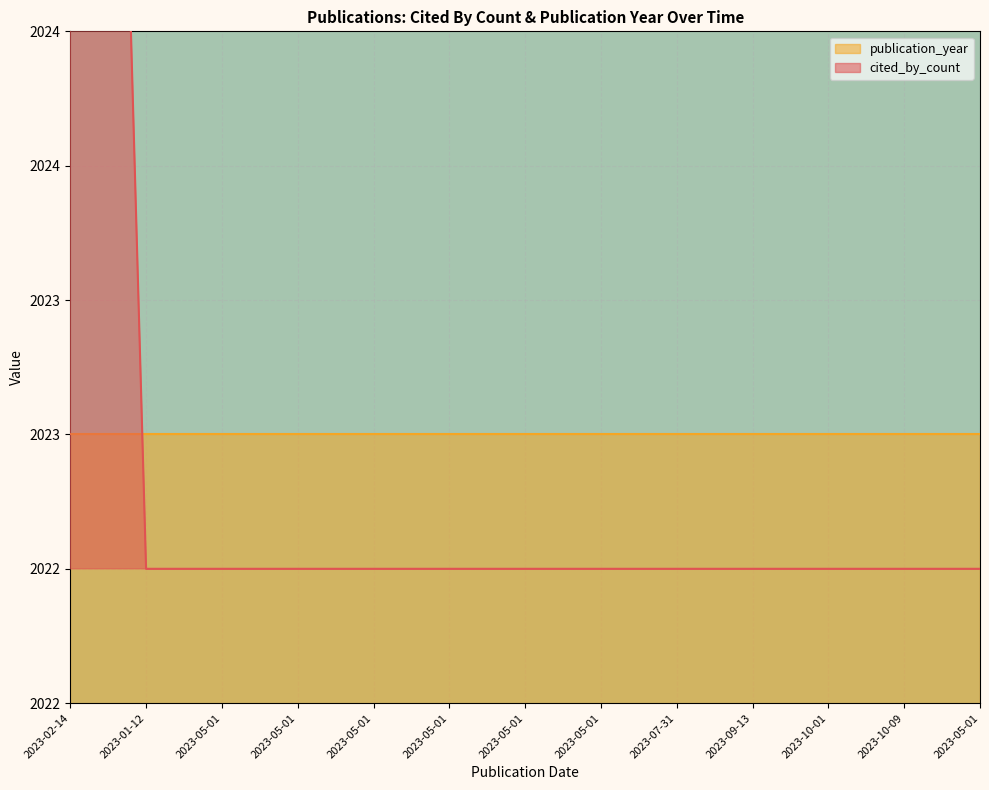

Does the chart display data point markers on the line(s)?

No